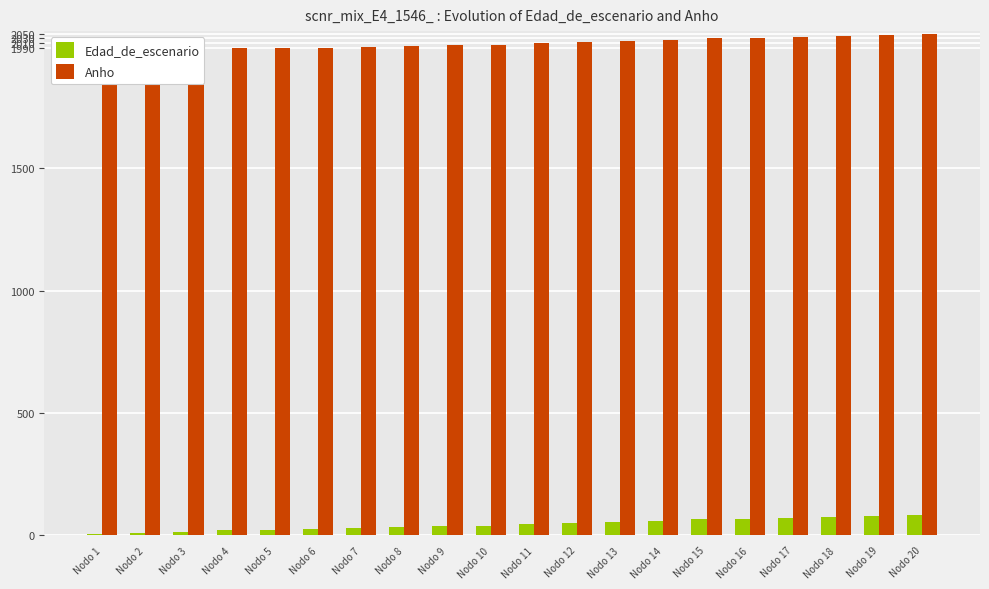

Where is Anho nearest to the value 2020?

Nodo 13